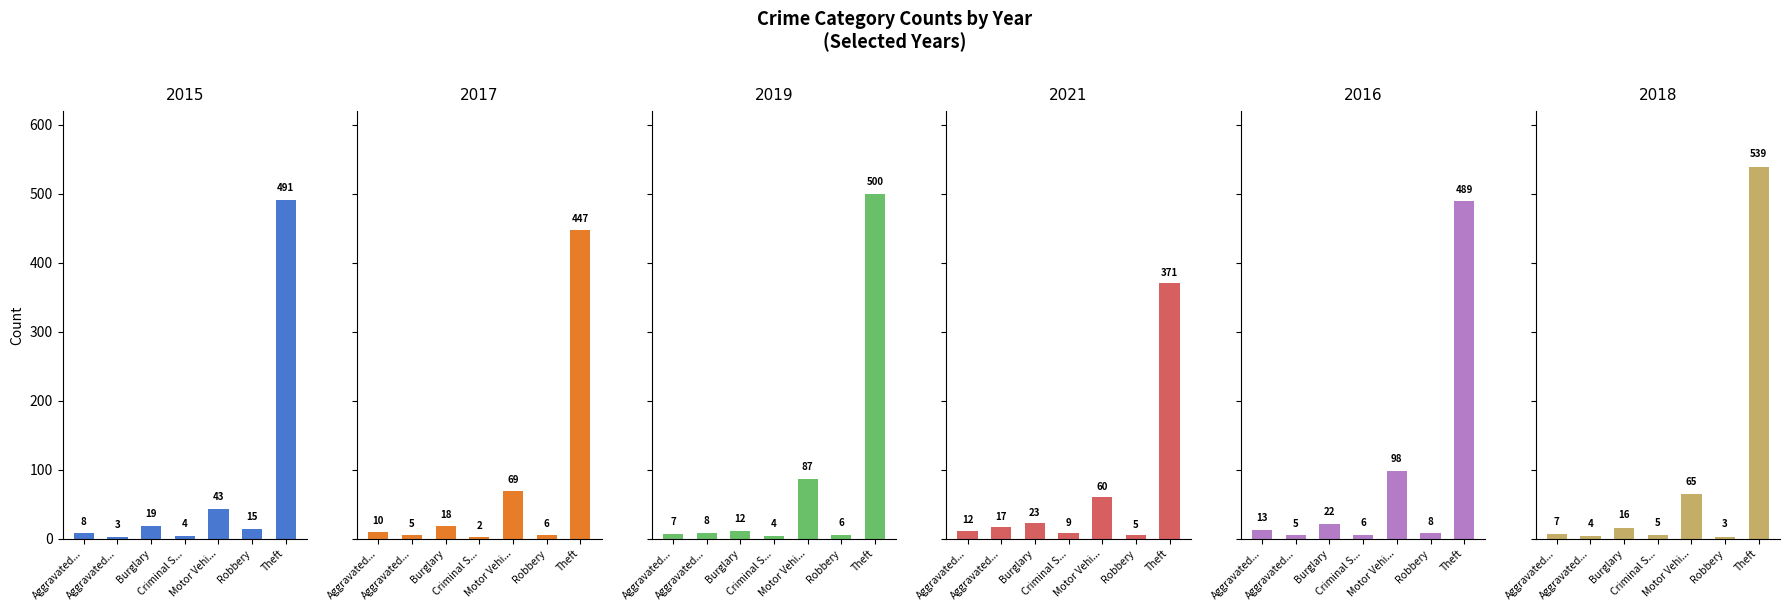

What position from the right is Criminal Sexual Assault?

4